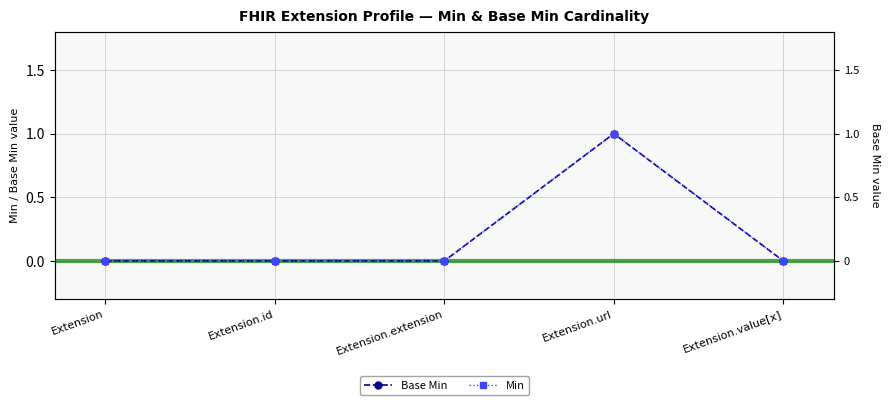

Reading left to right, list all the values displayed in this chart.

Base Min: Extension=0	Extension.id=0	Extension.extension=0	Extension.url=1	Extension.value[x]=0
Min: Extension=0	Extension.id=0	Extension.extension=0	Extension.url=1	Extension.value[x]=0